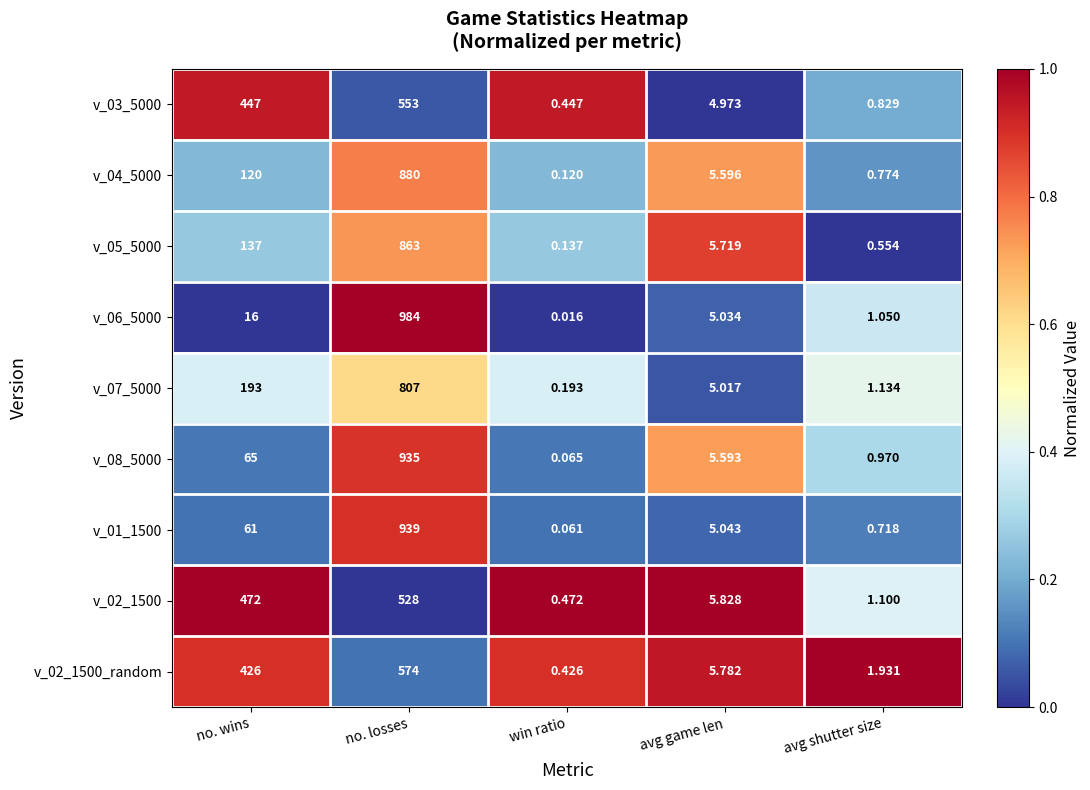

At which category does the chart reach its minimum across all series?

win ratio